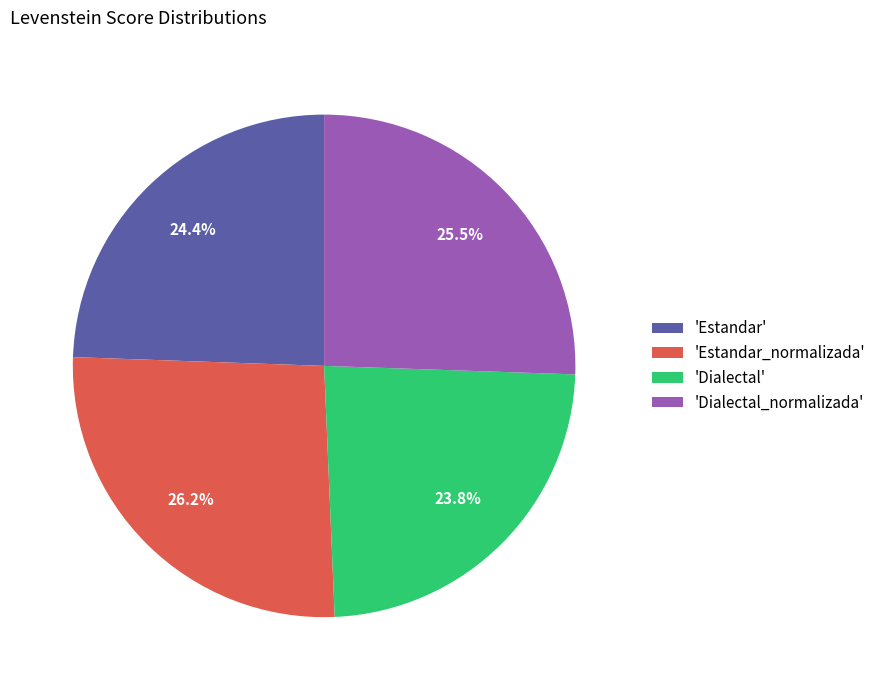

Rank the categories by value from lowest to highest.

'Dialectal', 'Estandar', 'Dialectal_normalizada', 'Estandar_normalizada'